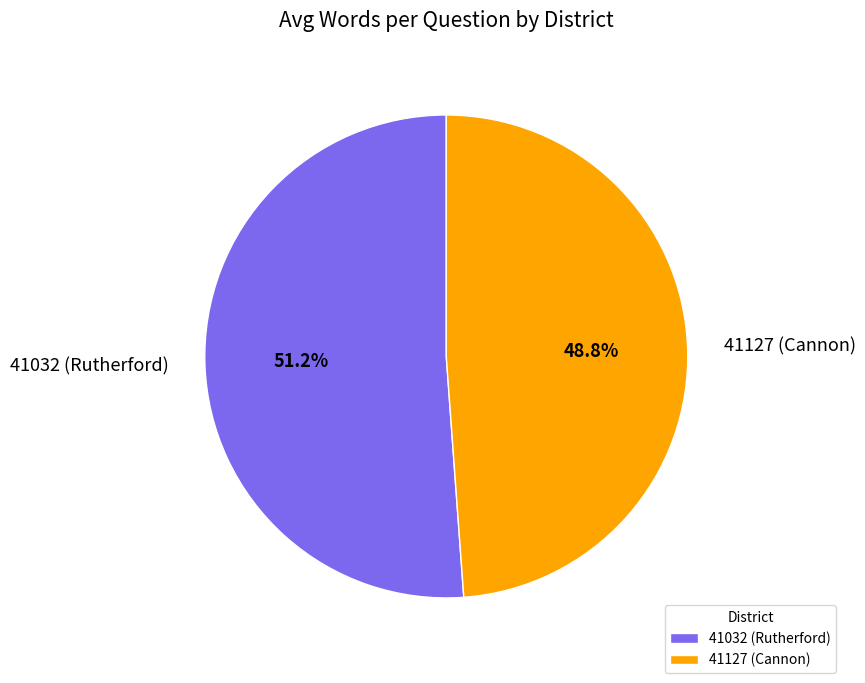

What percentage is the 41127 (Cannon) slice, to the nearest percent?

49%